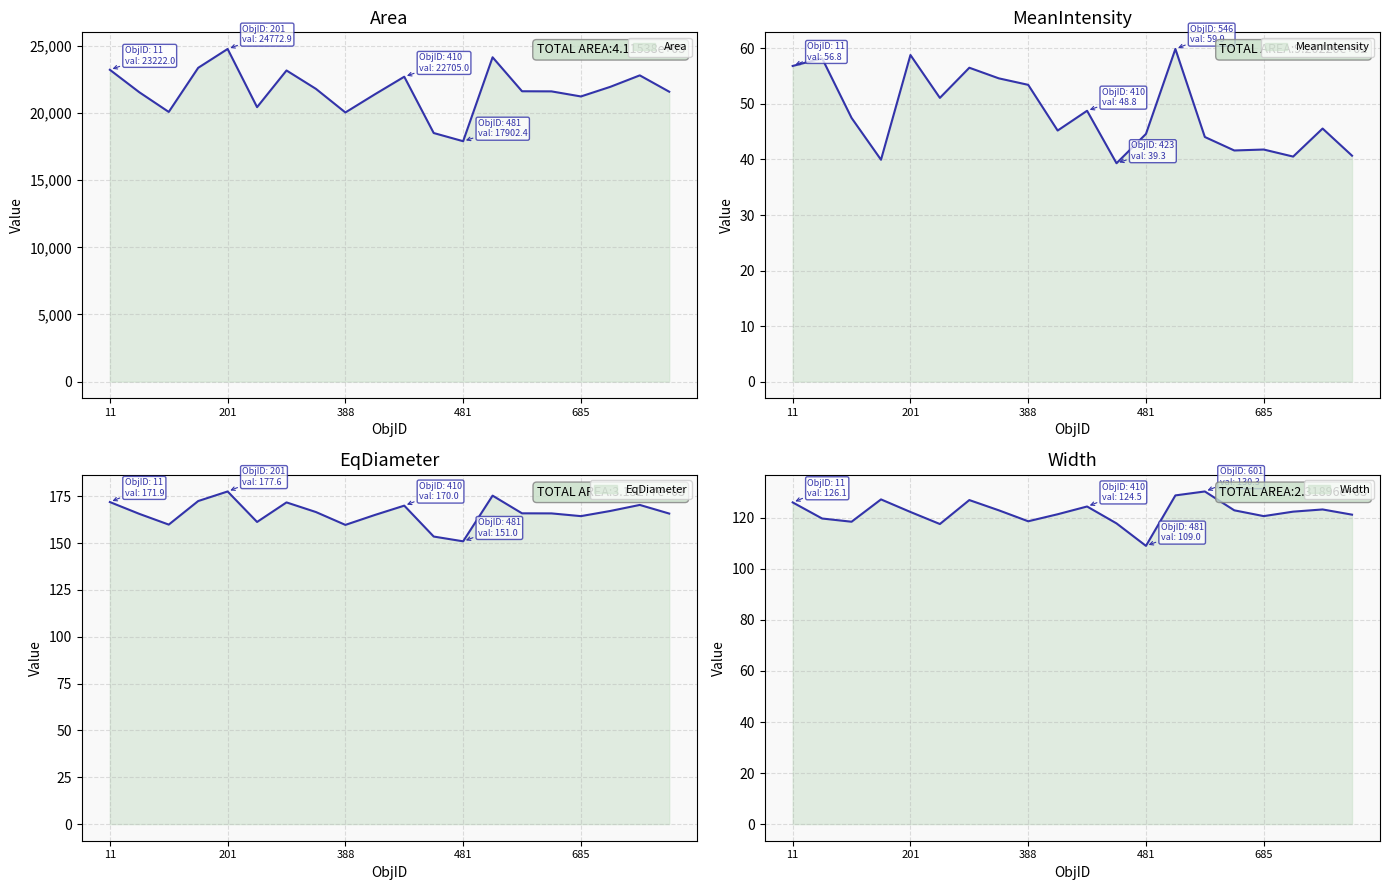

What is the difference between the second highest and minimum values in the Area series?

6251.9